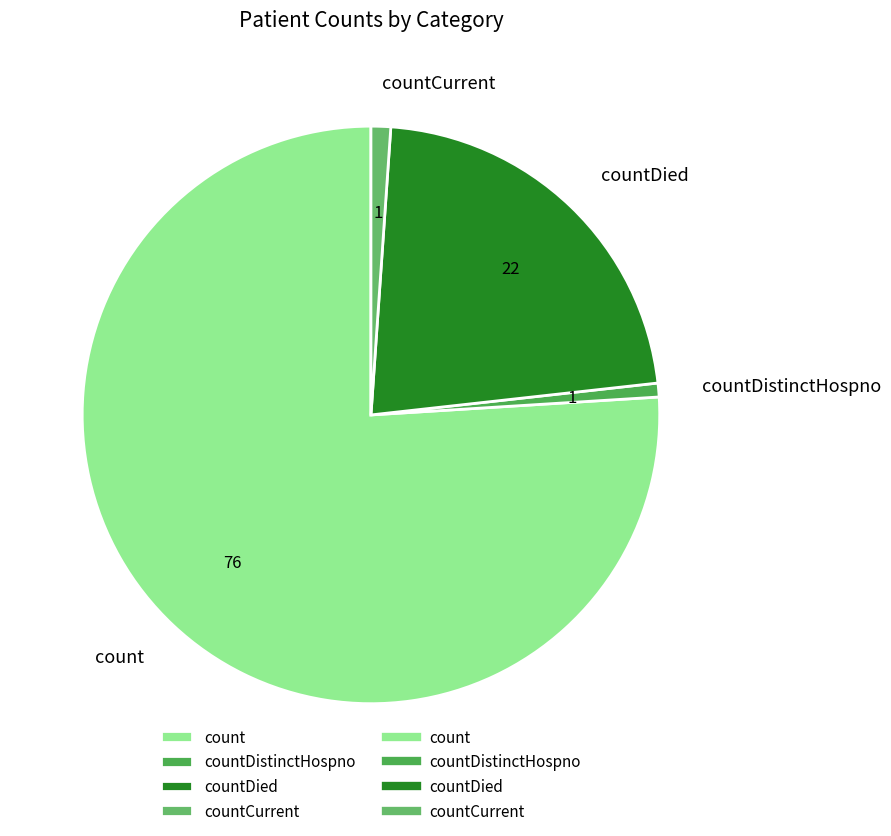

Is the sum of count and countDied greater than half?

Yes